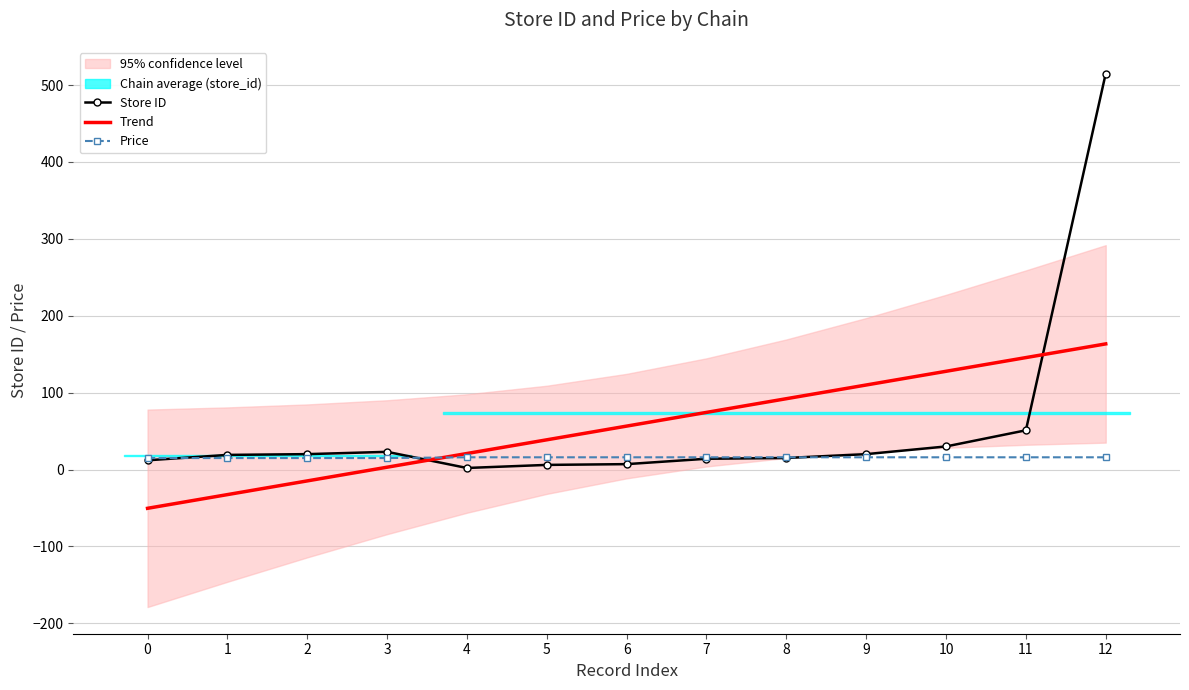

Which series has the largest total across all categories?

Trend